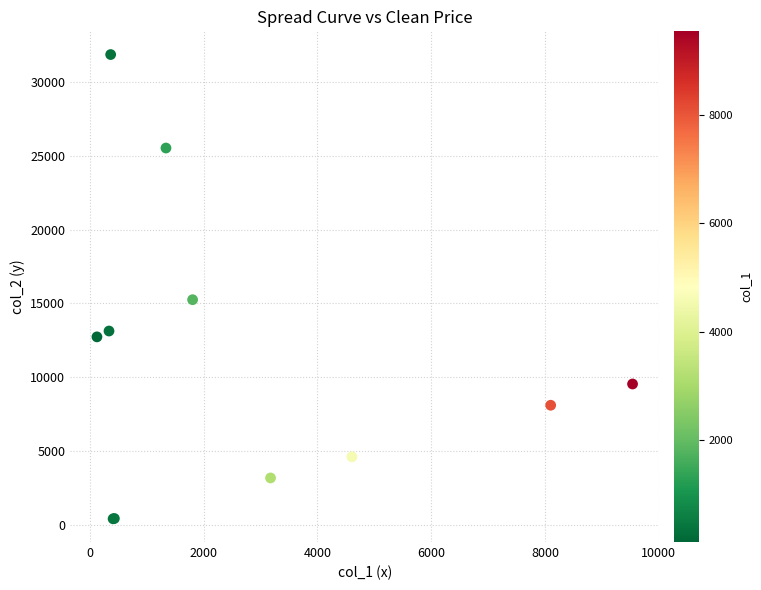

What Y value in the scatter plot is closest to 16128?

15247